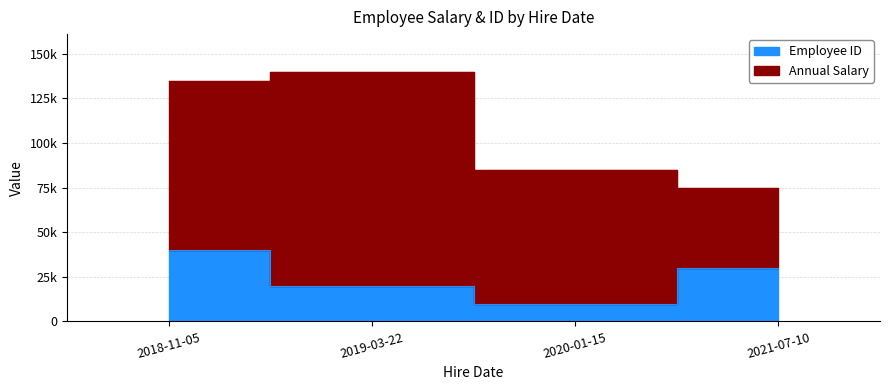

Rank the categories by value from highest to lowest.

2018-11-05, 2021-07-10, 2019-03-22, 2020-01-15